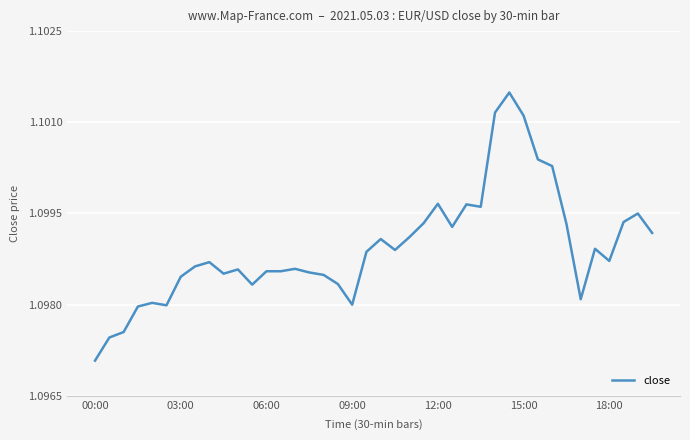

What is the sum of all values?

44.0